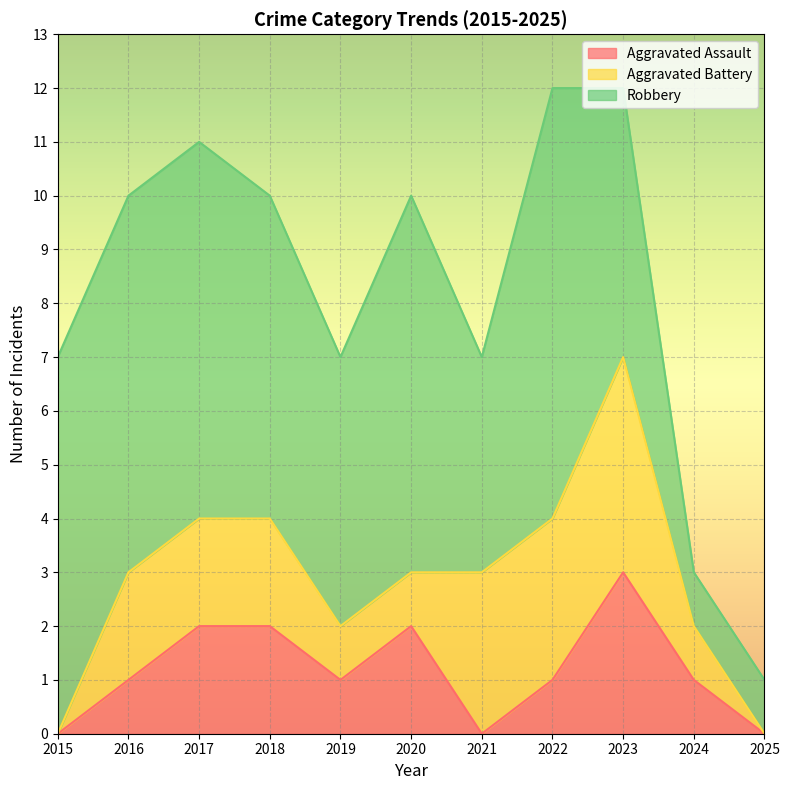

What are all the series names shown in the legend?

Aggravated Assault, Aggravated Battery, Robbery